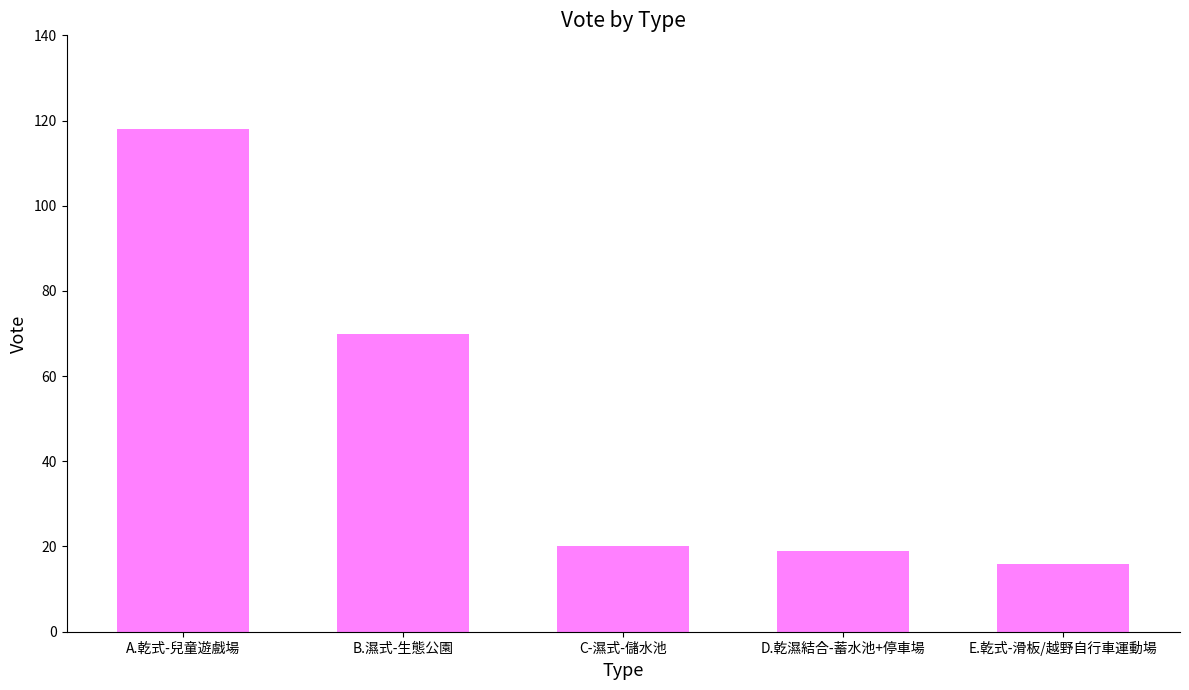

What is the label of the 1st bar from the right?

E.乾式-滑板/越野自行車運動場